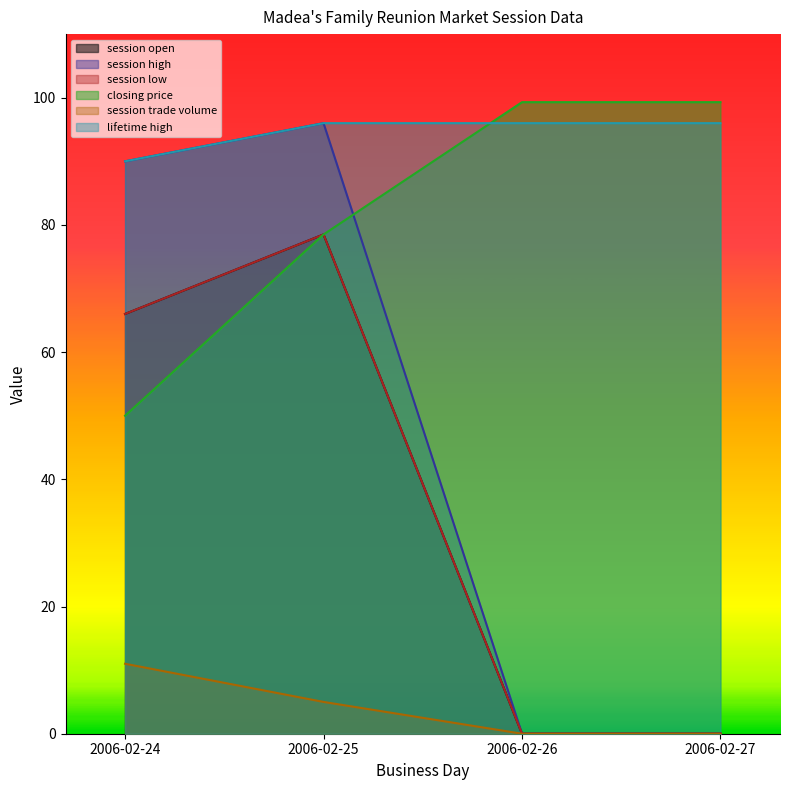

True or false: closing price and session open cross at least once.

False